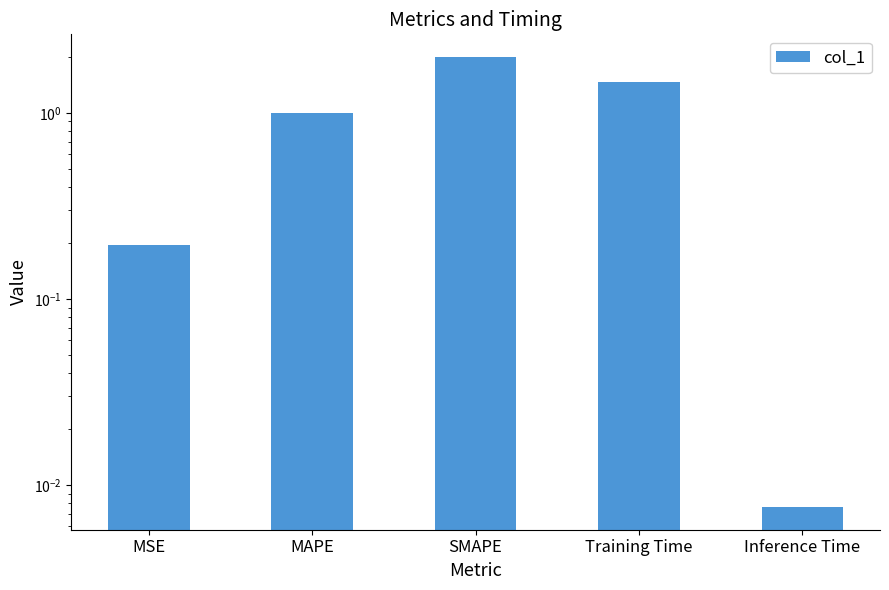

What is the difference between the second highest and second lowest values?

1.3